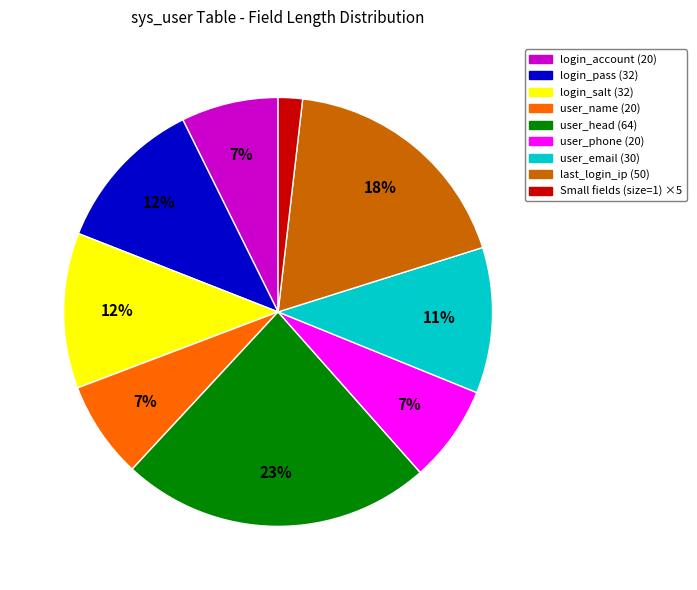

Is there a majority slice in this chart?

No